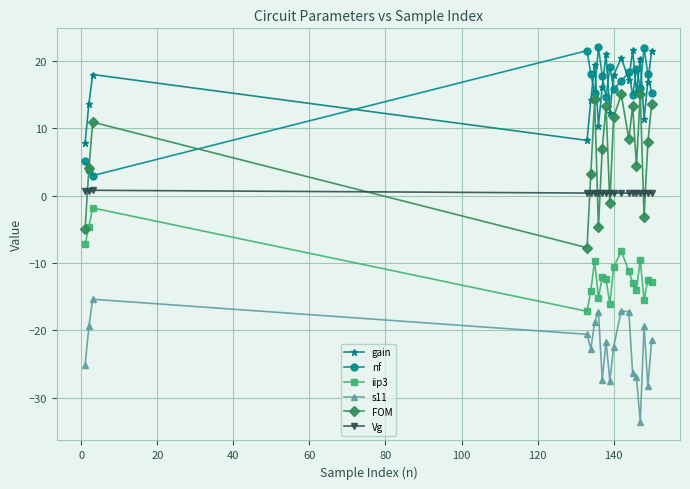

Does the chart have visible grid lines?

Yes